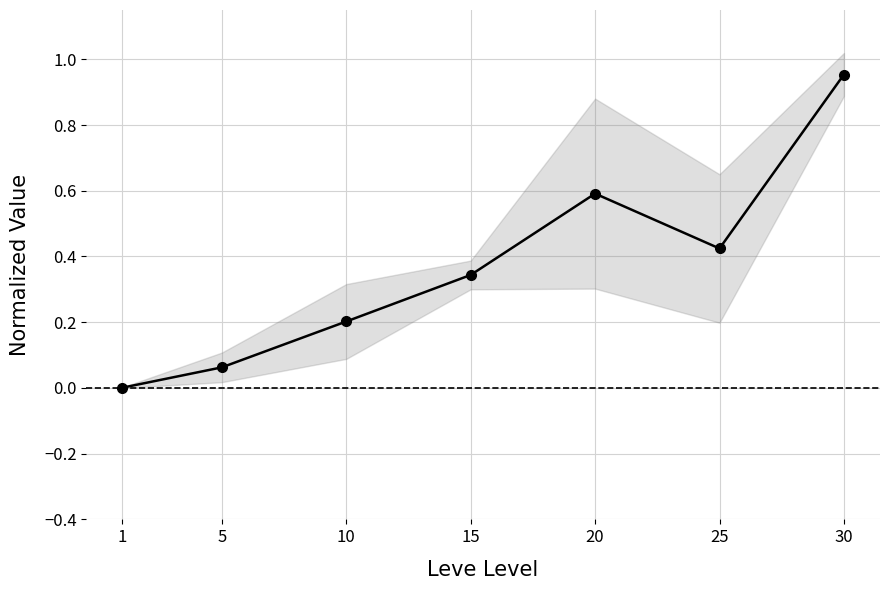

What is the change in value from 5 to 10?

+0.1